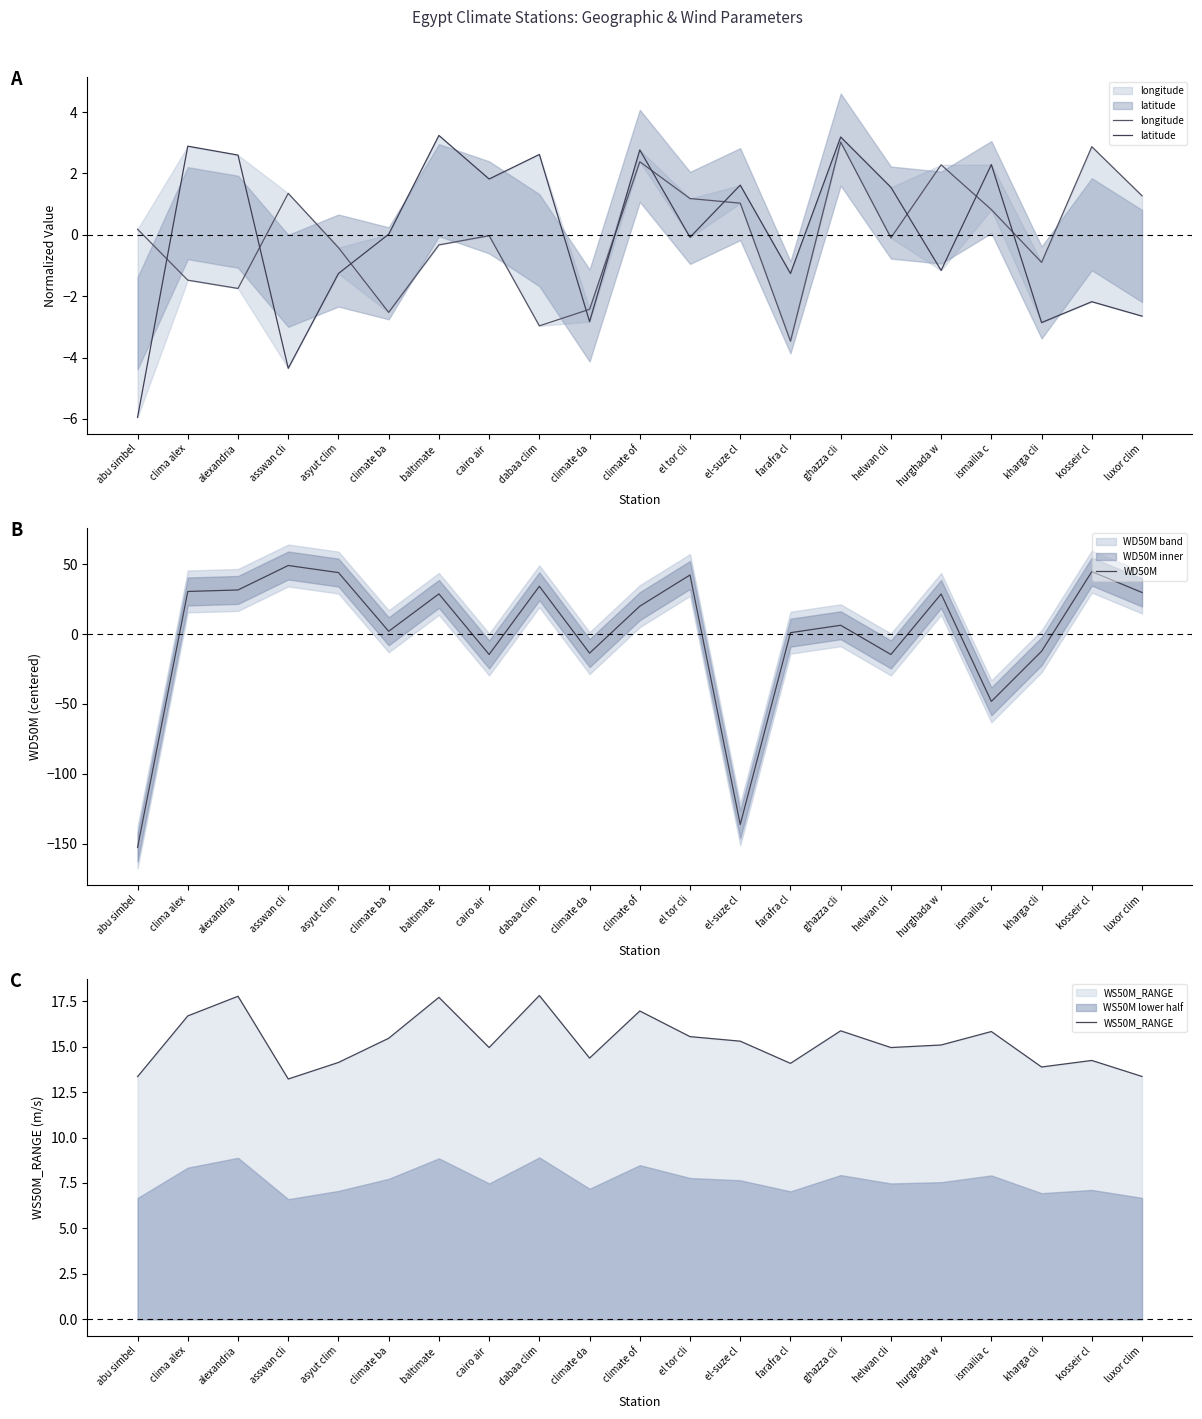

In latitude, how many points are higher than both neighbors (excluding endpoints)?

8